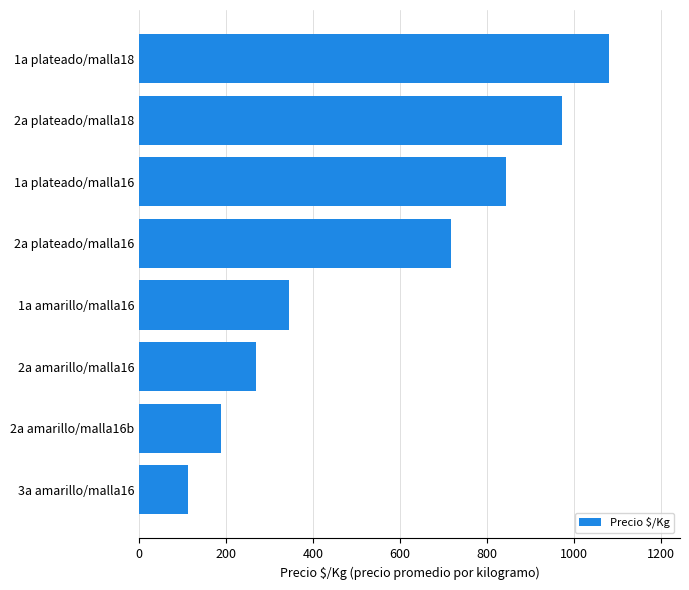

Which label corresponds to the smallest value in the chart?

3a amarillo/malla16